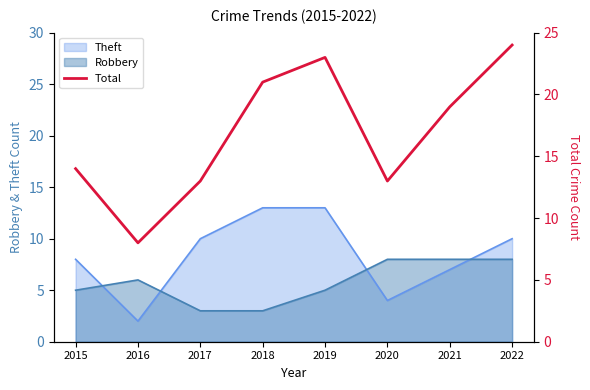

True or false: Theft has a value of 7 at 2021.

True